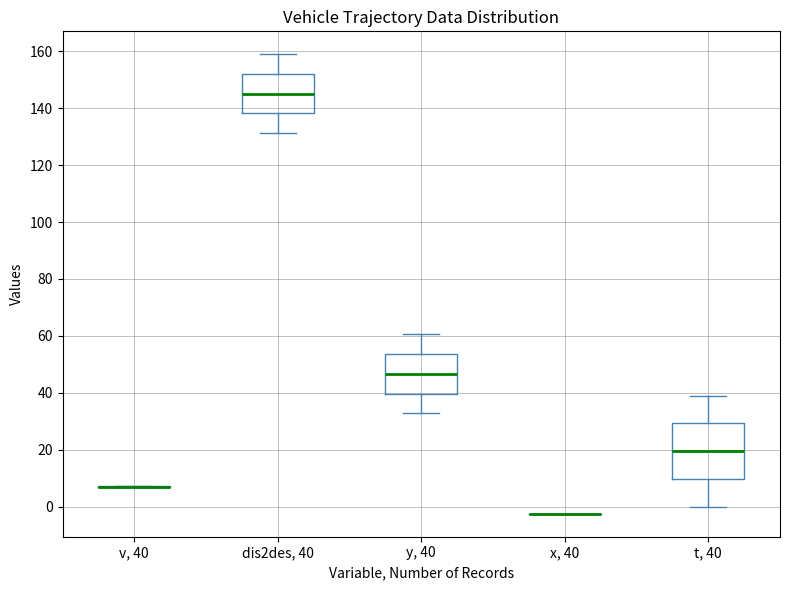

Reading left to right, read every box against the y-axis: the position of its median line, the range the box covers, and the ends of its whiskers. The values are not printed on the chart, so give them approximately, as read against the axis.

v, 40: box collapsed to a line at 8, whiskers 6 to 8
dis2des, 40: median 146, box 138 to 152, whiskers 132 to 158
y, 40: median 46, box 40 to 54, whiskers 34 to 60
x, 40: box collapsed to a line at -2, whiskers -2 to -2
t, 40: median 20, box 10 to 30, whiskers 0 to 40